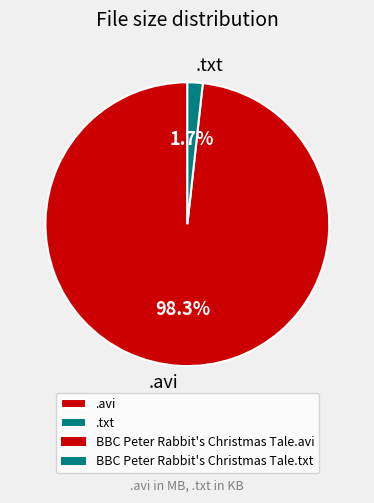

Between .txt and .avi, which is larger?

.avi